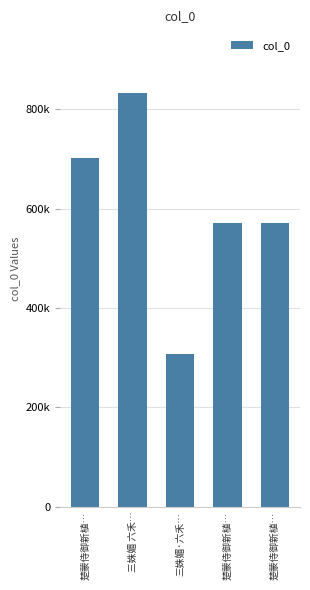

At which label is the value closest to 570390?

楚蒙侍御新植…